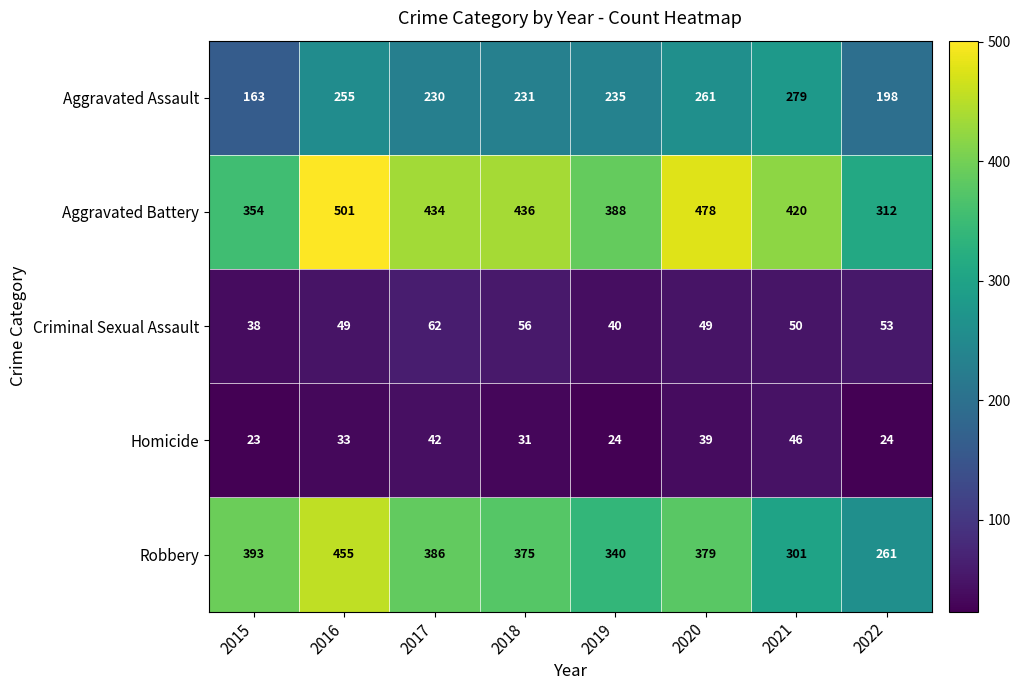

Which series has the largest range (max minus min)?

Robbery